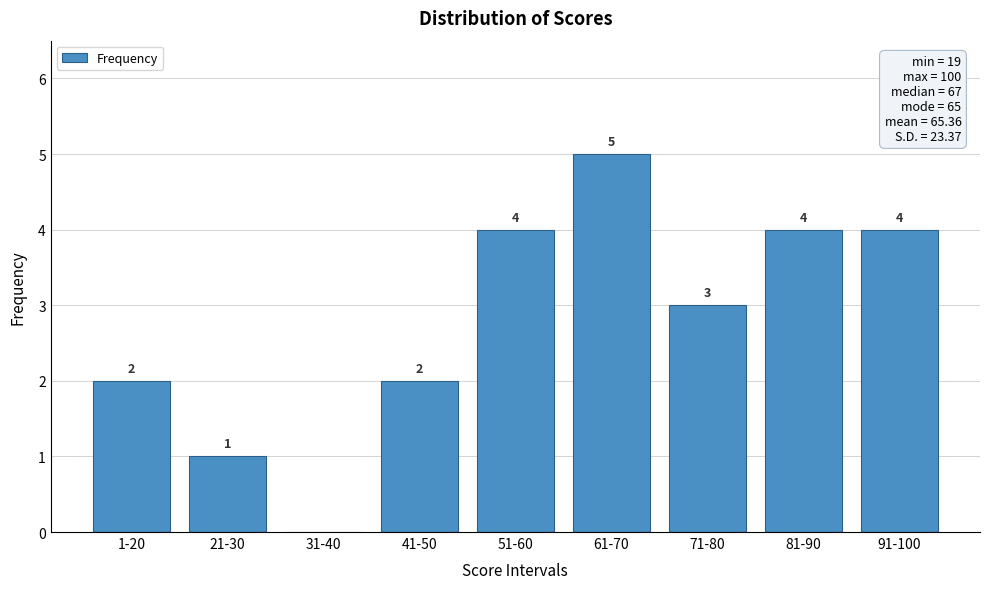

Reading left to right, list all the values displayed in this chart.

1-20=2	21-30=1	31-40=0	41-50=2	51-60=4	61-70=5	71-80=3	81-90=4	91-100=4